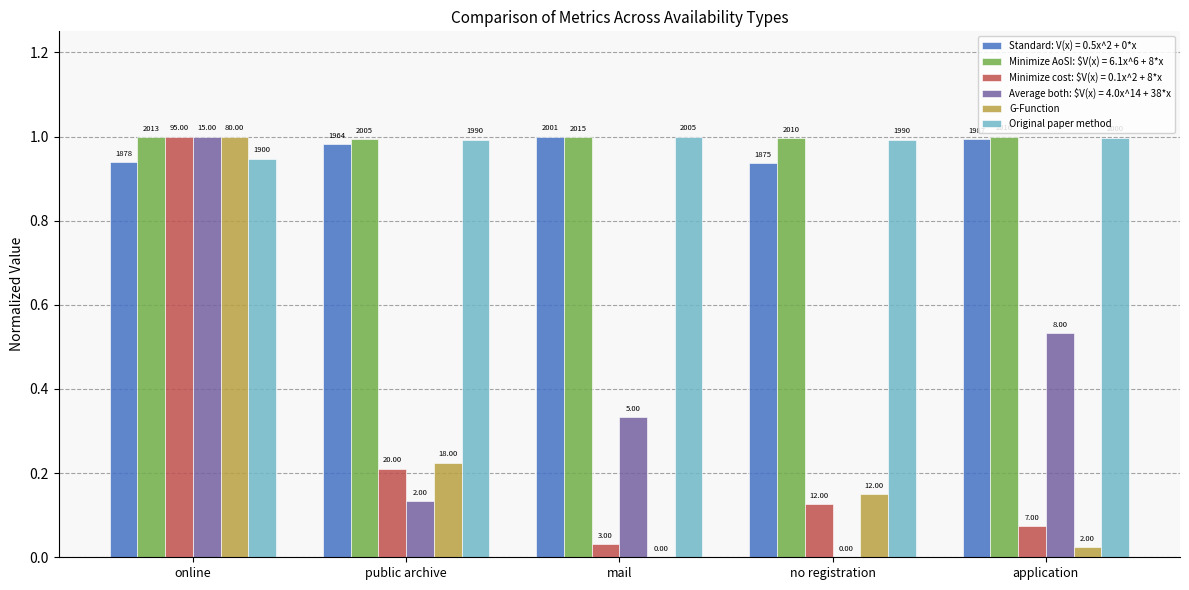

How many groups of bars are there?

5